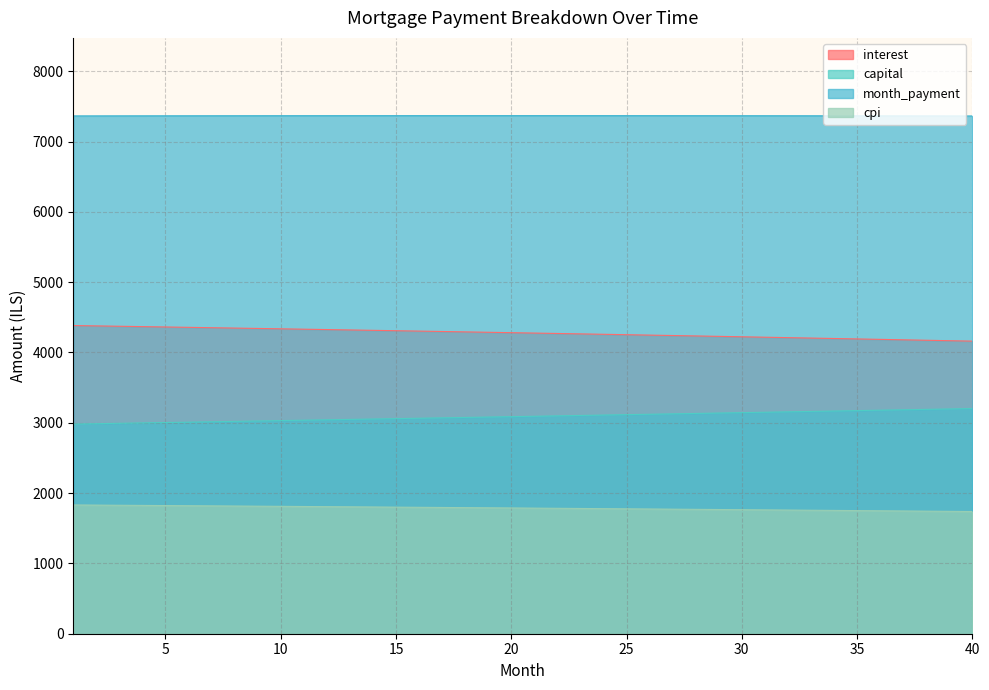

Is it true that capital equals 3042.3 at 12?

True